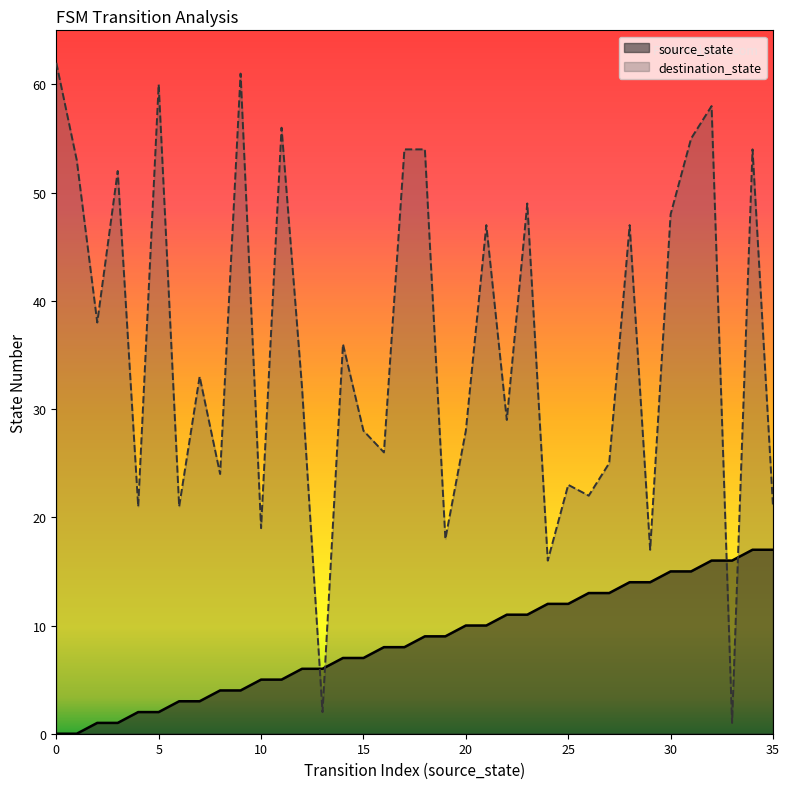

What is the greatest value displayed?

62